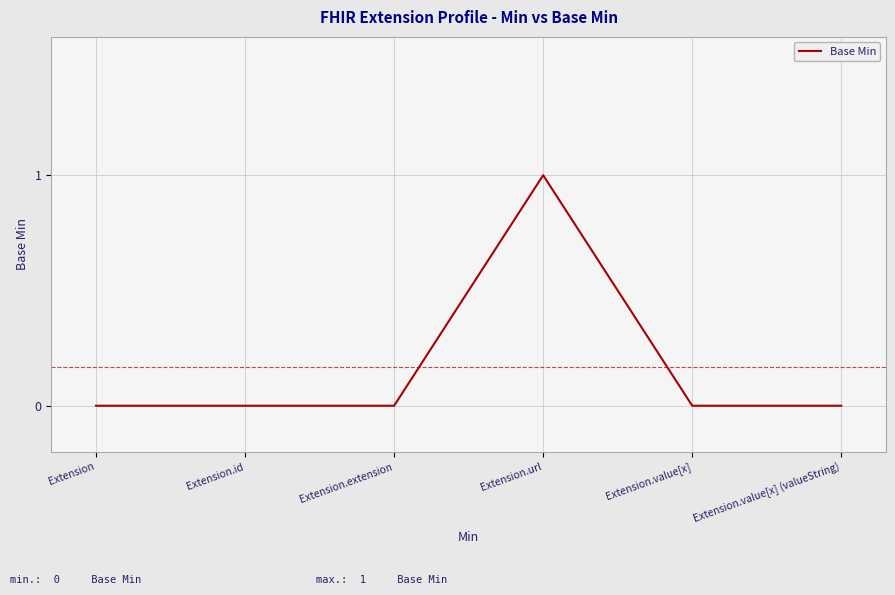

Count the values in the range 0 to 1.

6